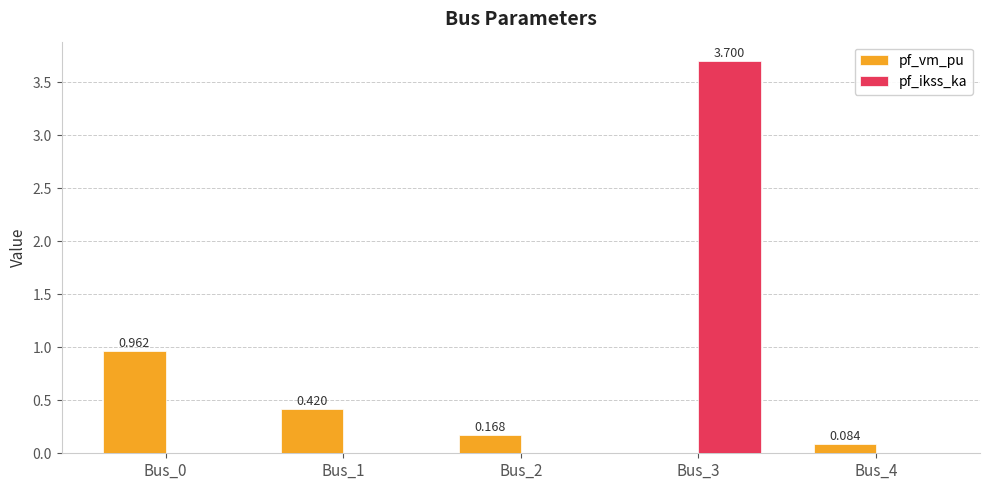

How many pf_ikss_ka values are between 0 and 1?

4